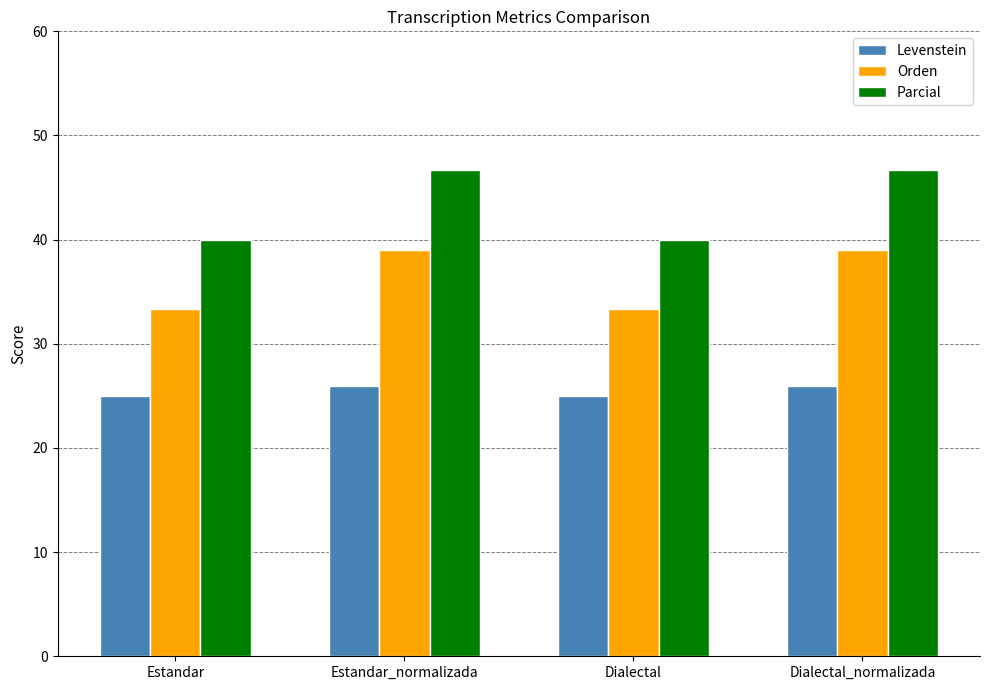

What is the average value of the Levenstein series?

25.5